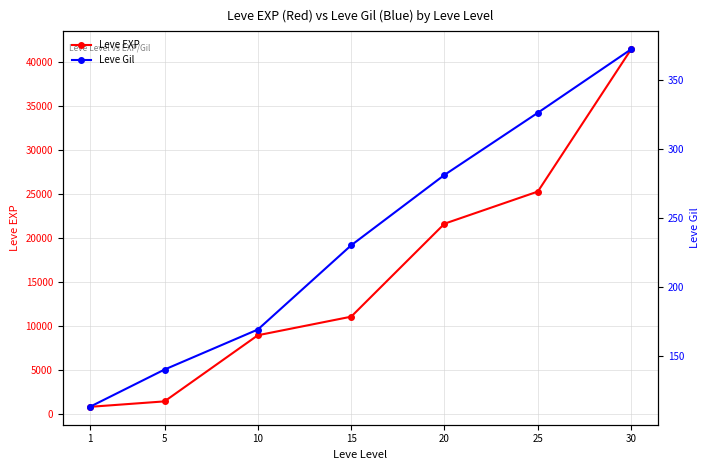

True or false: Leve EXP has more than 1 points higher than both neighbors.

False